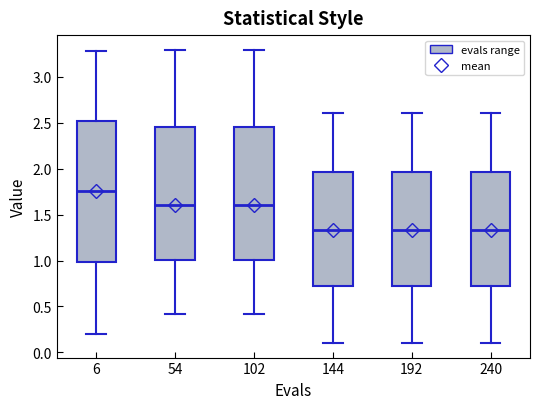

Where is the lower edge of the box at x = 240 on the y-axis? The values are not printed on the chart, so give them approximately, as read against the axis.

0.70